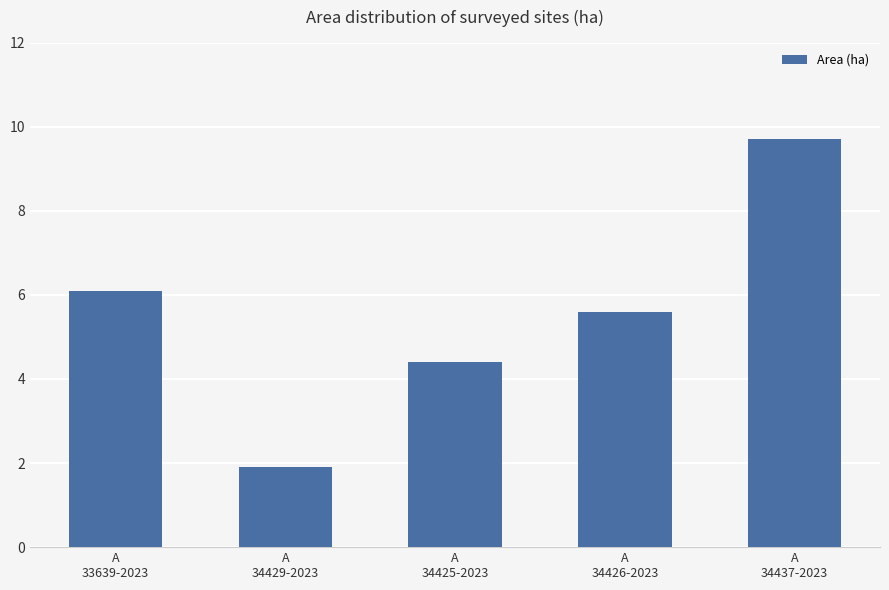

What is the label of the 4th bar from the right?

A
34429-2023